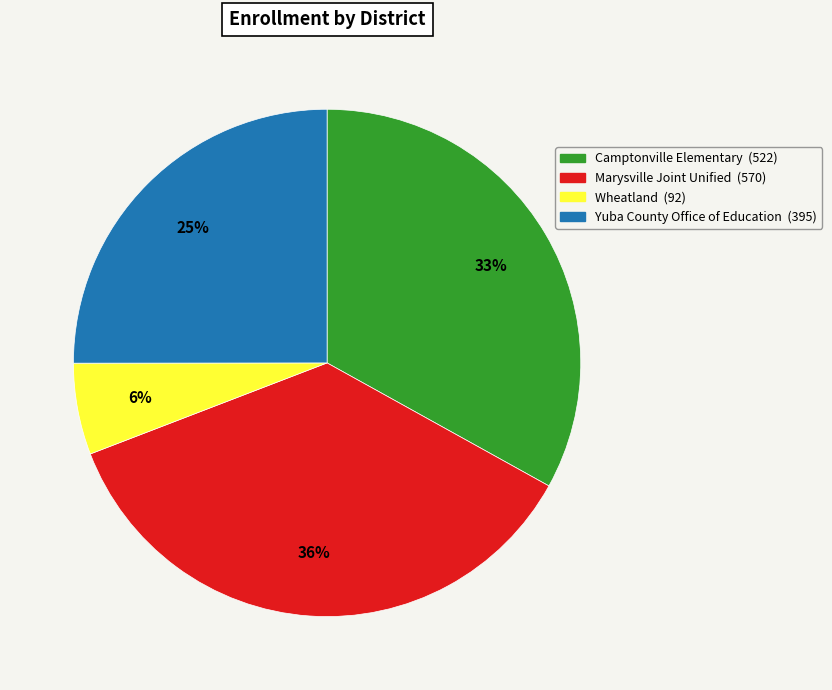

The Marysville Joint Unified slice represents 36% of the pie. True or false?

True